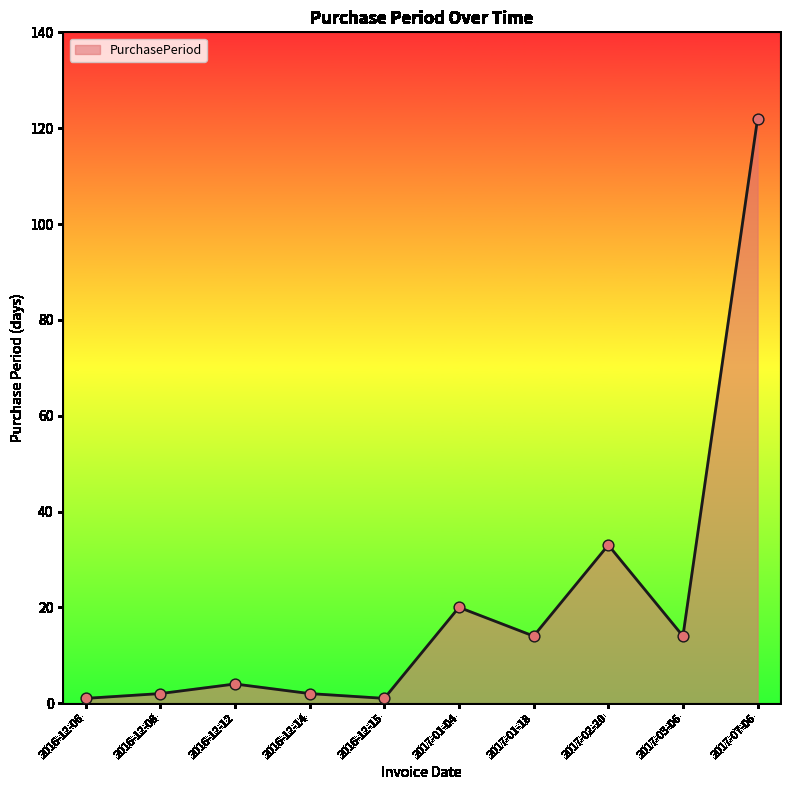

What is the change in value from 2016-12-06 to 2016-12-14?

+1